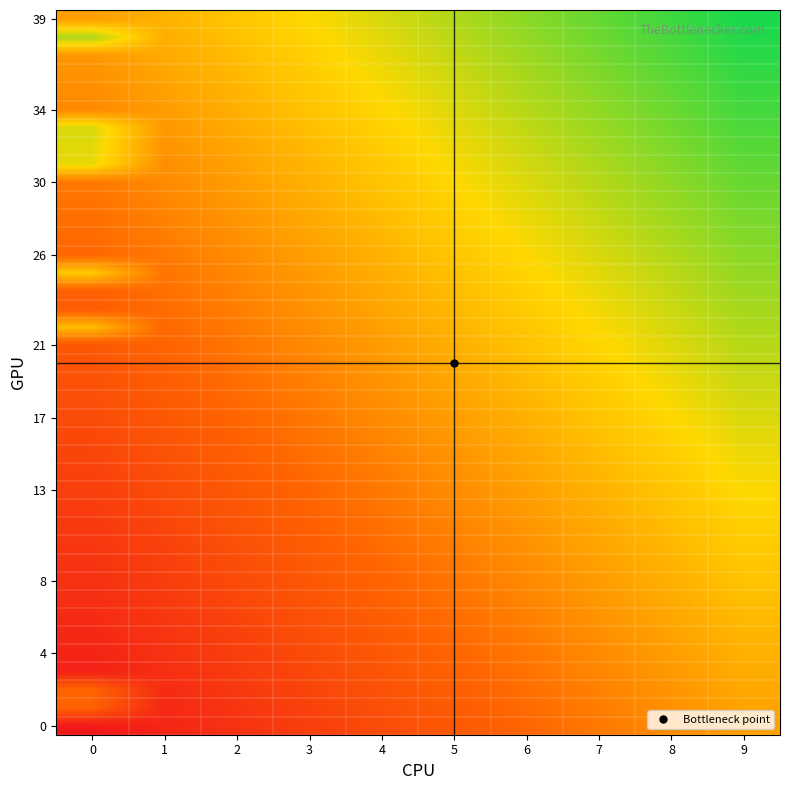

What is the difference between the highest and lowest values at 7?

0.5